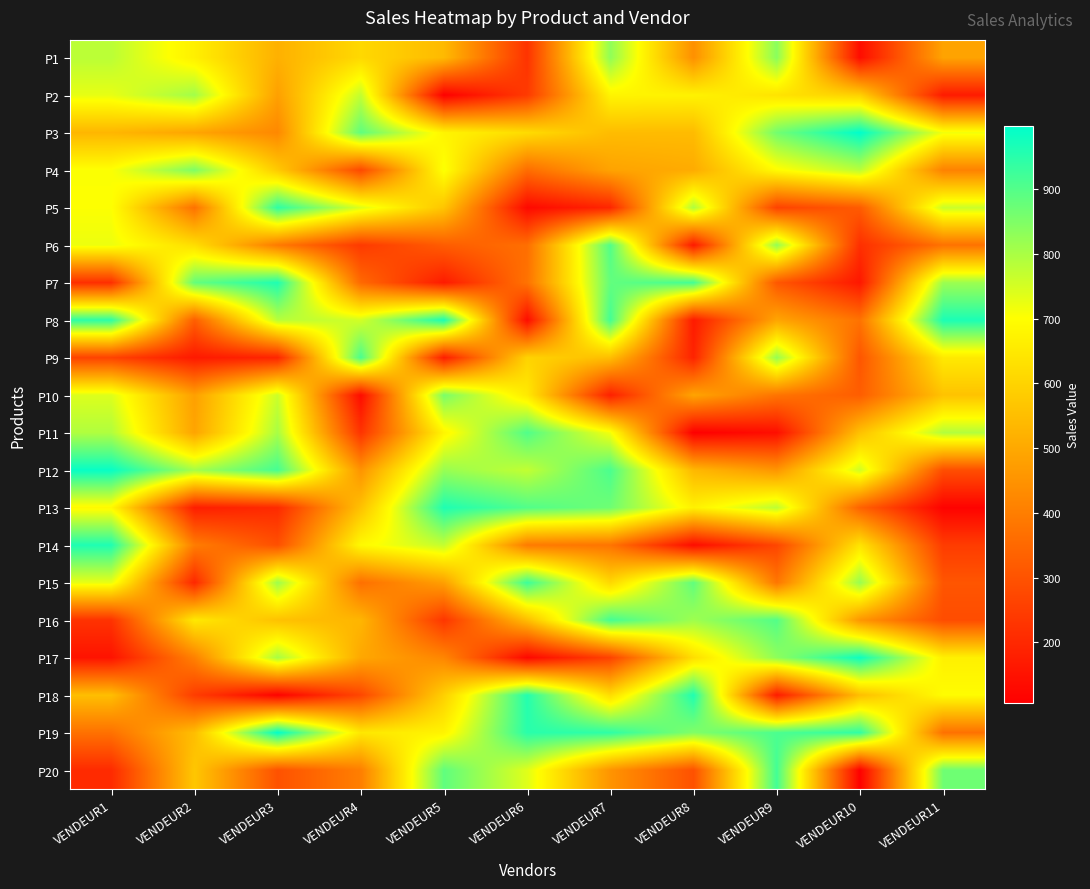

At VENDEUR7, list the series in order from smallest to largest.

P10, P5, P17, P14, P20, P4, P3, P9, P15, P18, P2, P11, P1, P13, P7, P6, P12, P16, P8, P19